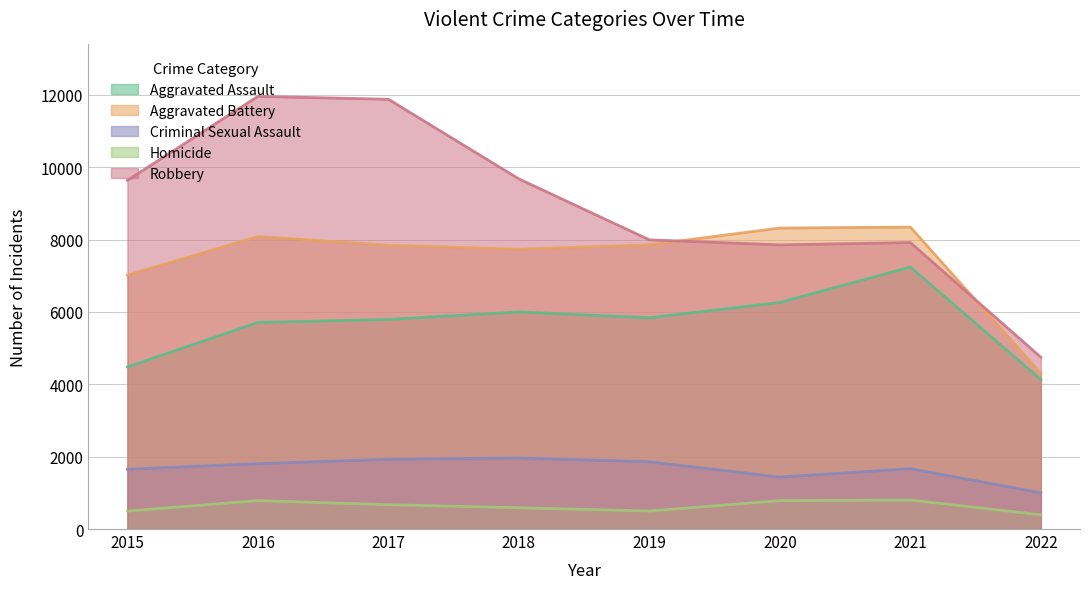

What is the value of the Aggravated Battery point at the 7th from the left?

8347